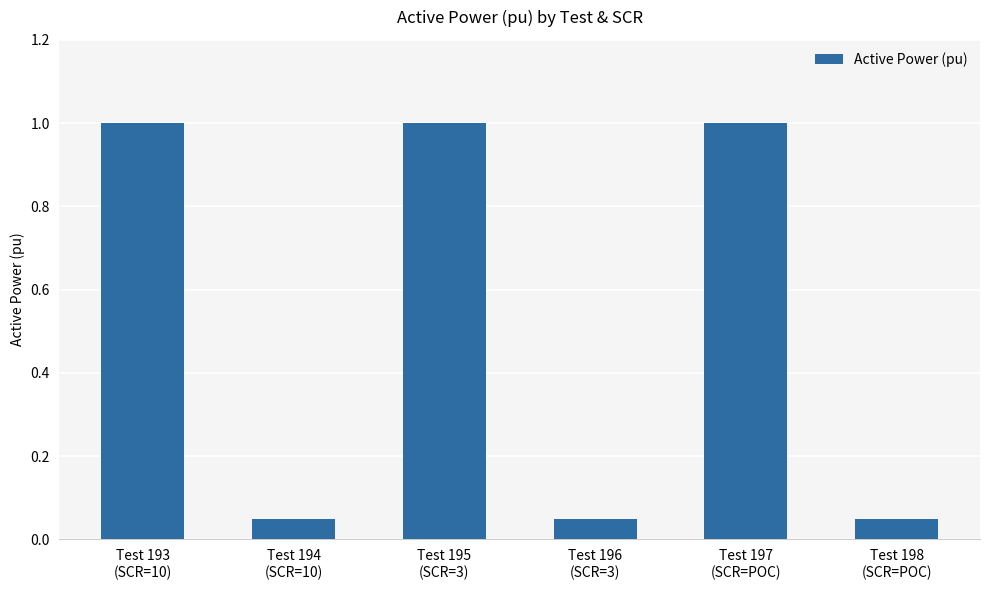

What is the value of the 3rd bar from the left?

1.0